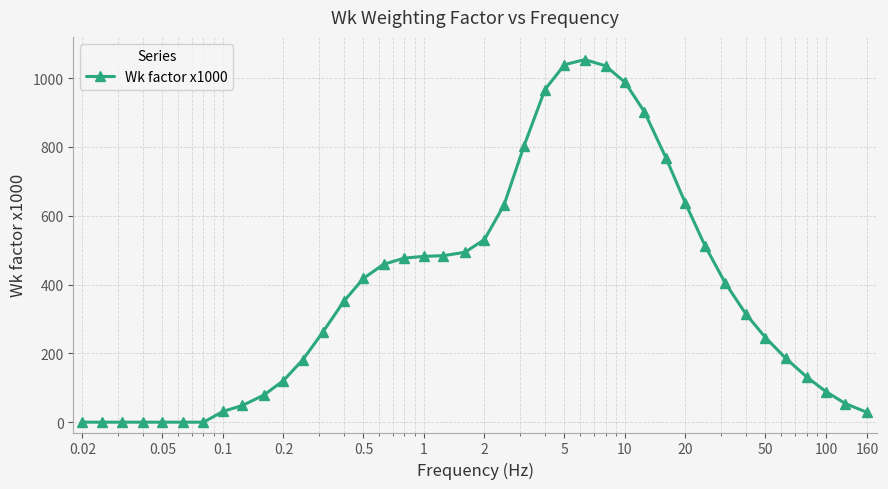

Does the chart display data point markers on the line(s)?

Yes